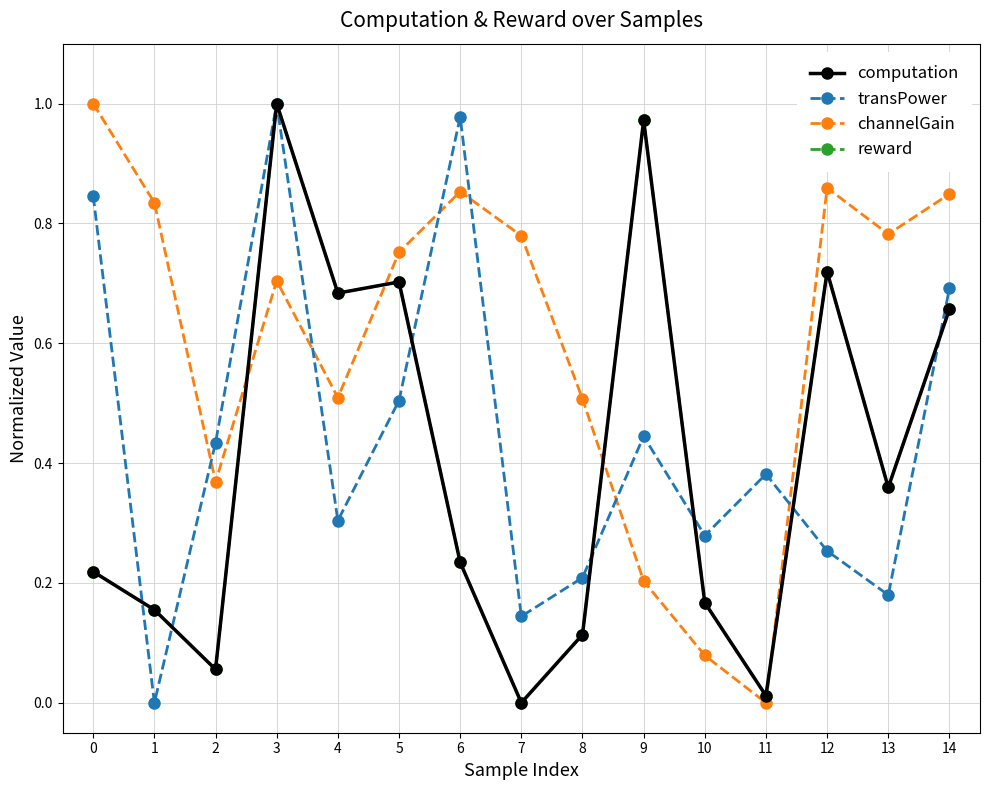

True or false: computation and transPower cross at least once.

True